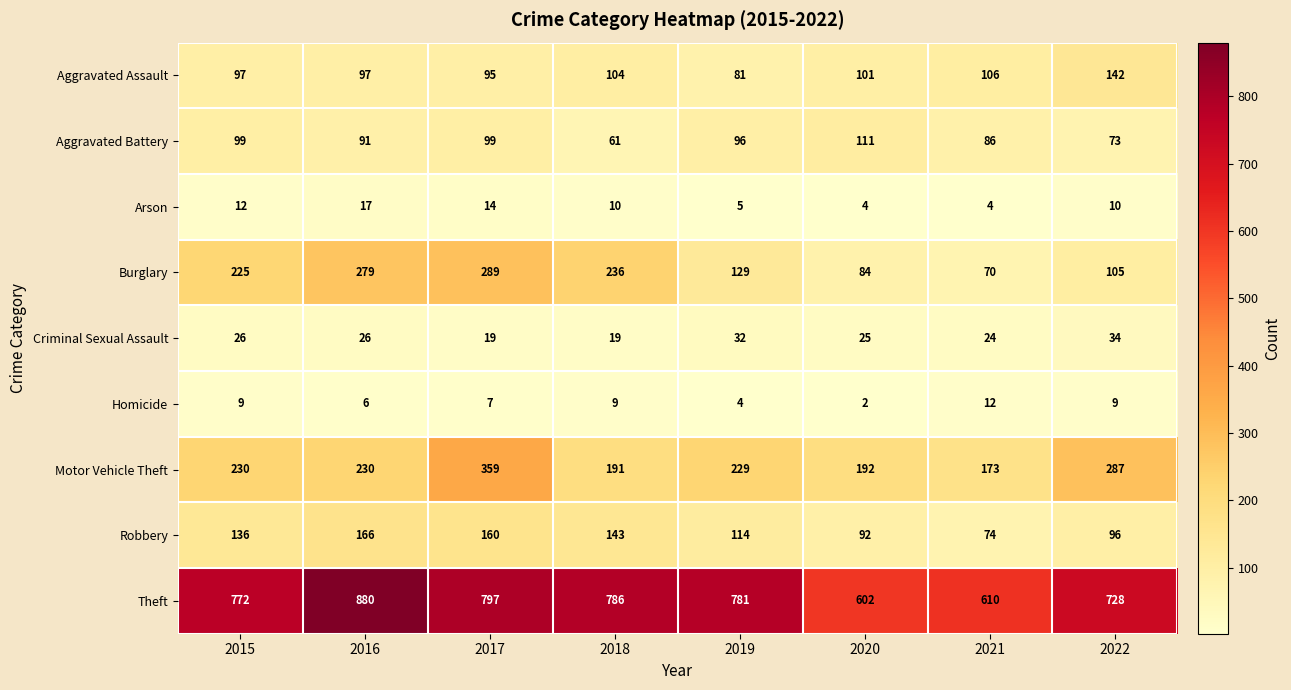

The value of Robbery at 2021 is 74. True or false?

True